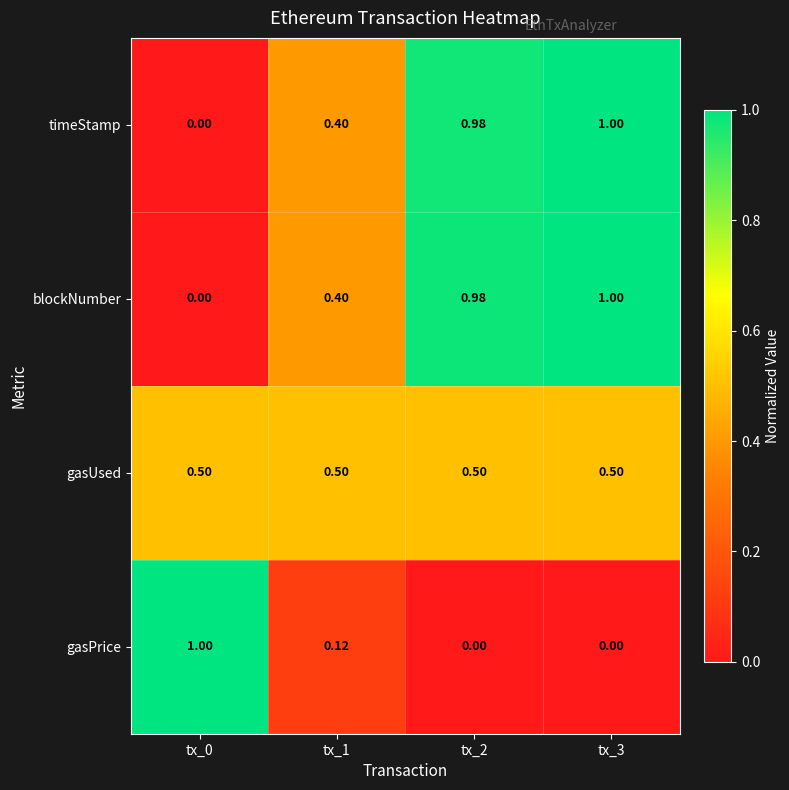

Which series changed the most between tx_0 and tx_1?

gasPrice